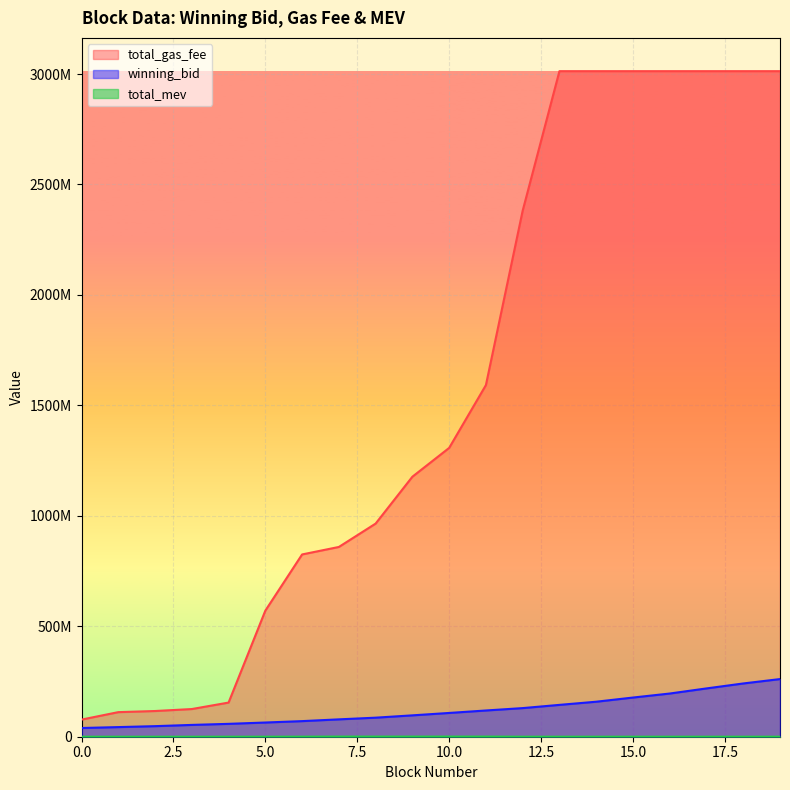

True or false: total_mev and total_gas_fee intersect in this chart.

False